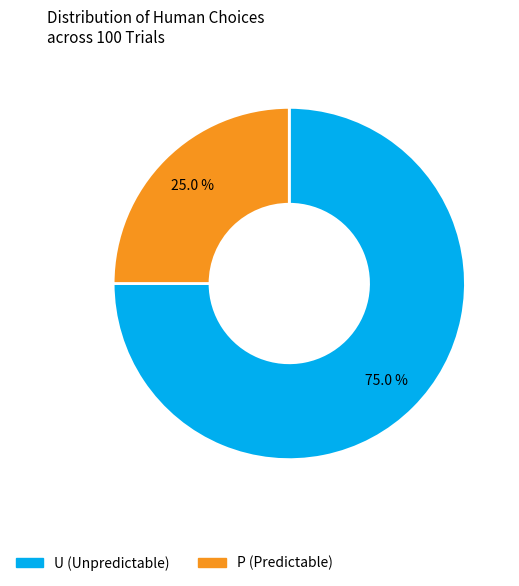

Is it true that U is 75% of the pie?

True